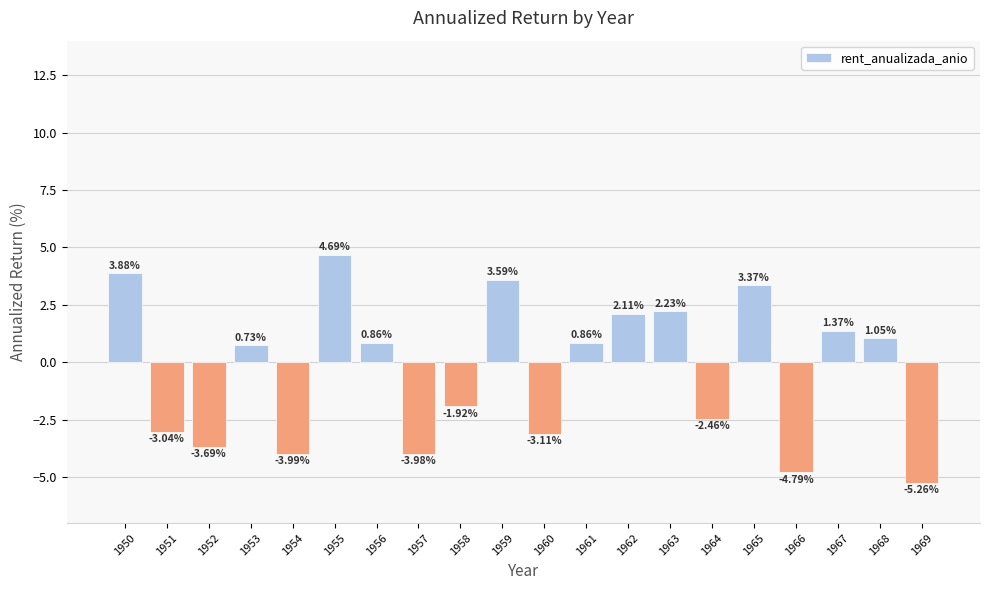

Are the bars grouped side by side (vs. stacked)?

No